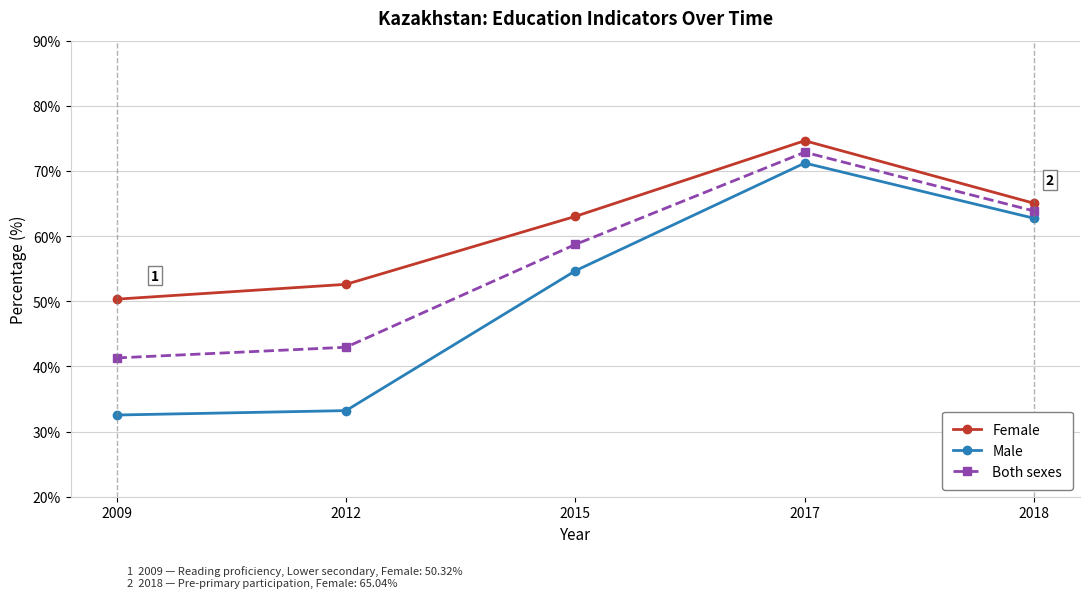

What is the sum of all Male values?

254.4